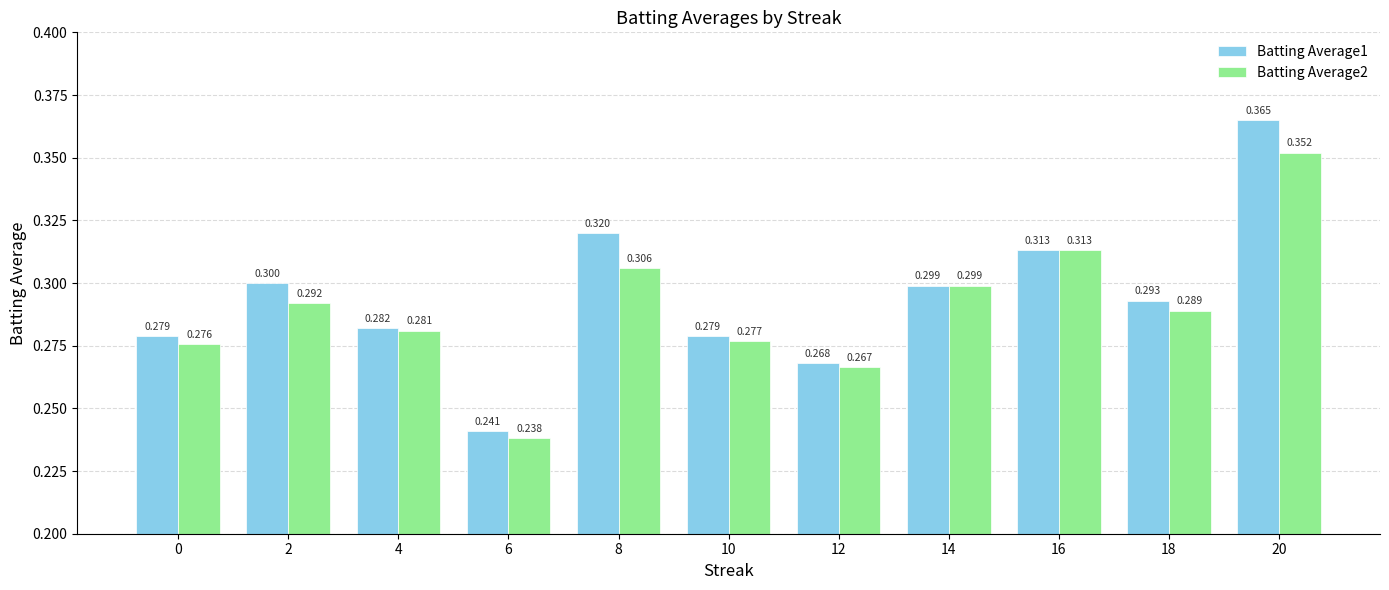

True or false: Batting Average1 has a value of 0.3 at 14.

True